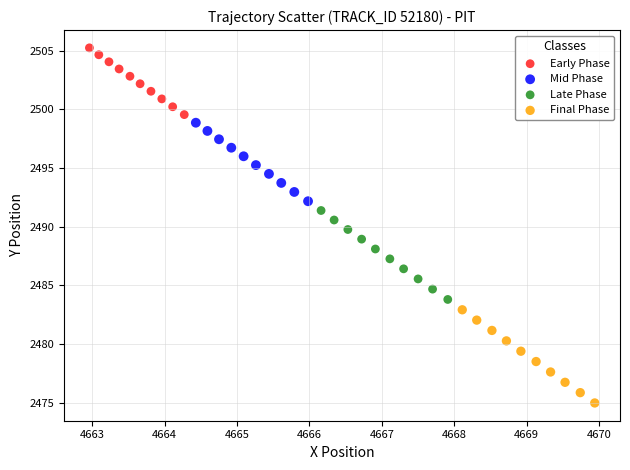

Which series has the largest Y range (max minus min)?

Final Phase